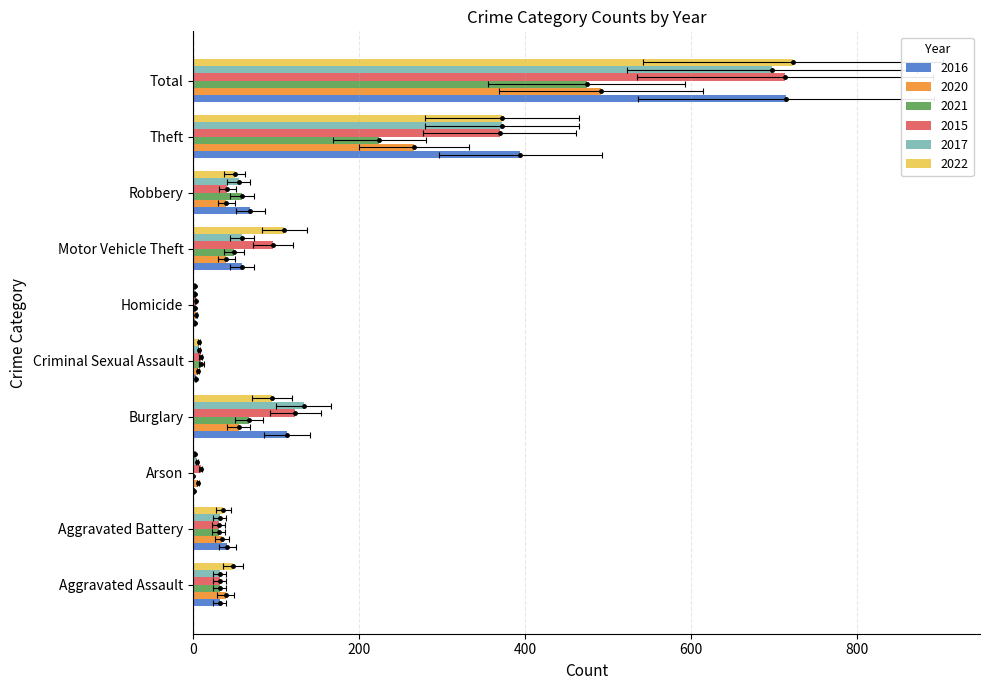

What is the minimum value for 2015?

3